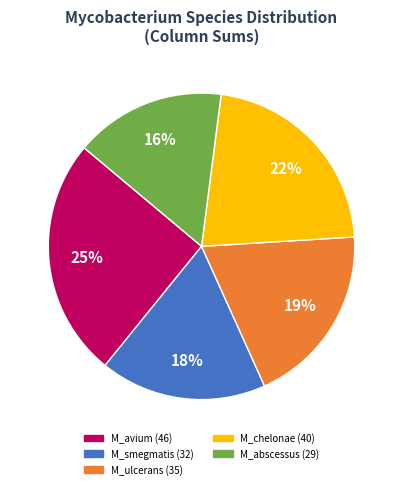

Is there any slice that represents more than half of the pie?

No